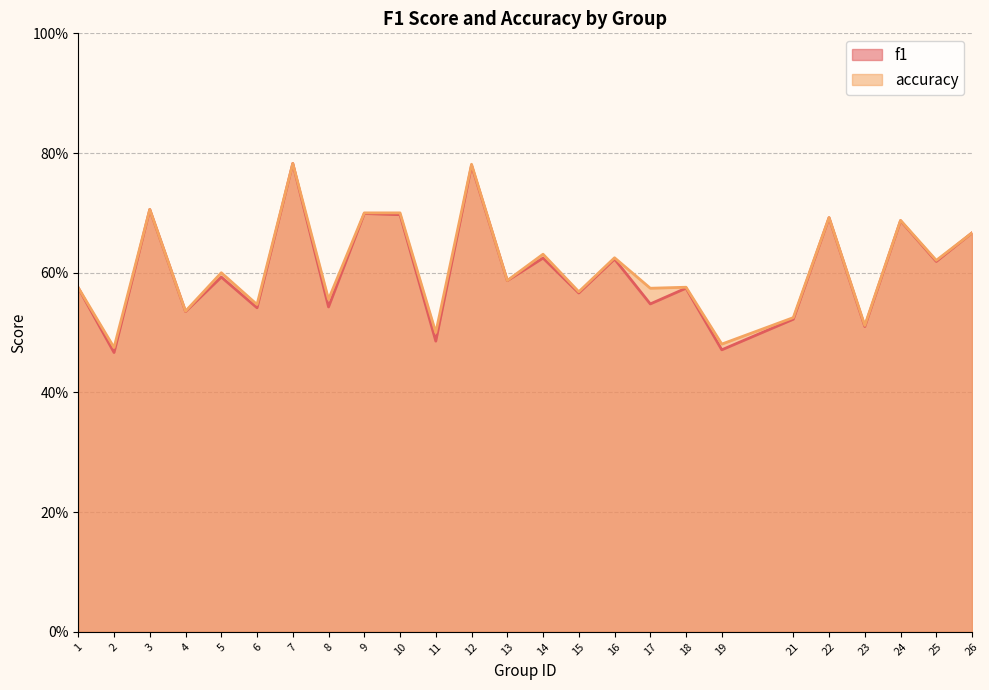

Reading left to right, list all the values displayed in this chart.

f1: 1=0.6	2=0.5	3=0.7	4=0.5	5=0.6	6=0.5	7=0.8	8=0.5	9=0.7	10=0.7	11=0.5	12=0.8	13=0.6	14=0.6	15=0.6	16=0.6	17=0.5	18=0.6	19=0.5	21=0.5	22=0.7	23=0.5	24=0.7	25=0.6	26=0.7
accuracy: 1=0.6	2=0.5	3=0.7	4=0.5	5=0.6	6=0.5	7=0.8	8=0.6	9=0.7	10=0.7	11=0.5	12=0.8	13=0.6	14=0.6	15=0.6	16=0.6	17=0.6	18=0.6	19=0.5	21=0.5	22=0.7	23=0.5	24=0.7	25=0.6	26=0.7